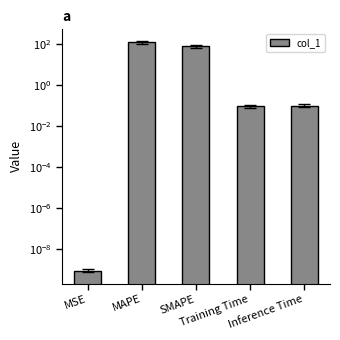

What is the average value?

39.0